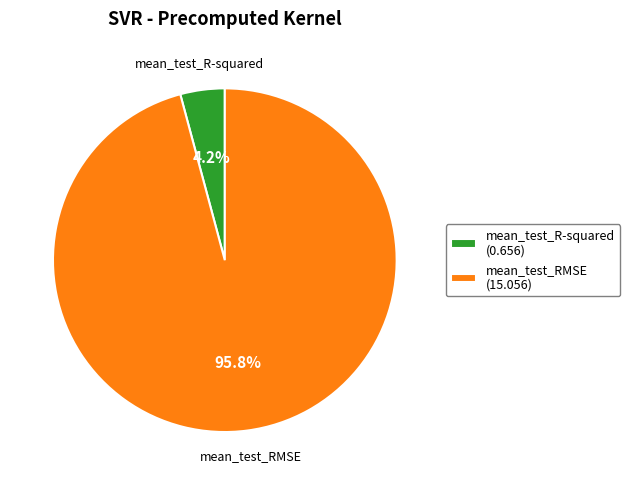

Which category has the biggest portion of the pie?

mean_test_RMSE